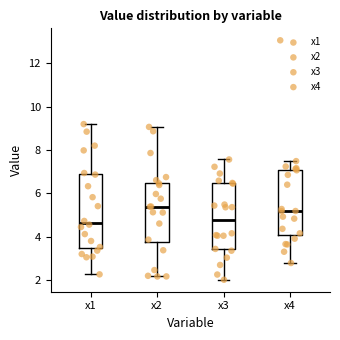

Where does the median line of the box for x4 sit on the y-axis? The values are not printed on the chart, so give them approximately, as read against the axis.

5.2